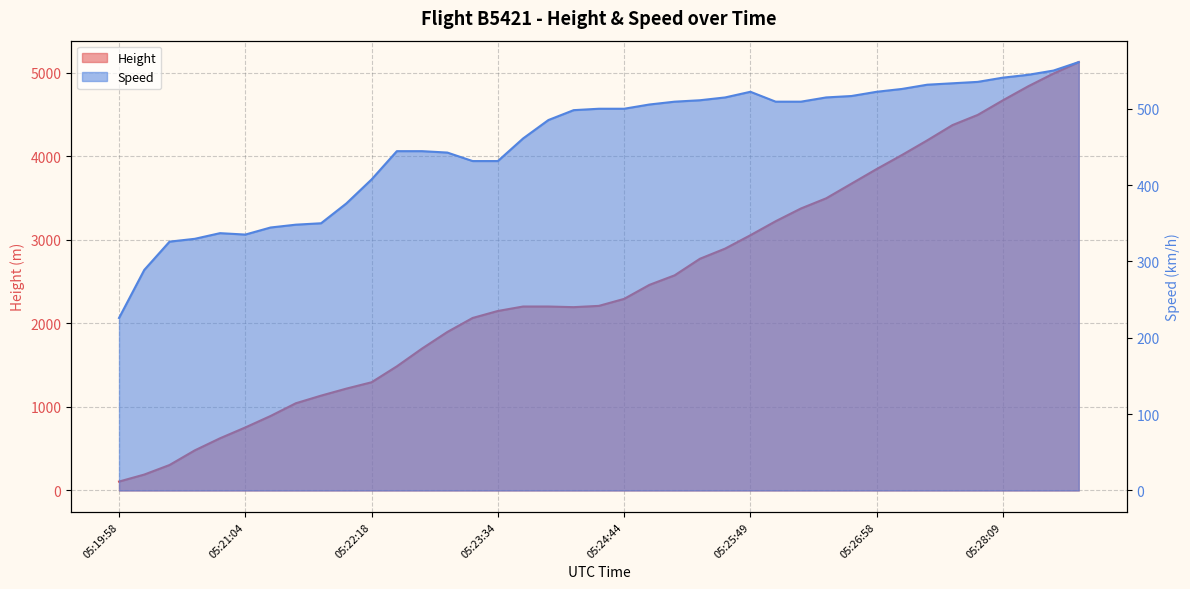

In Speed, how many points are higher than both neighbors (excluding endpoints)?

2